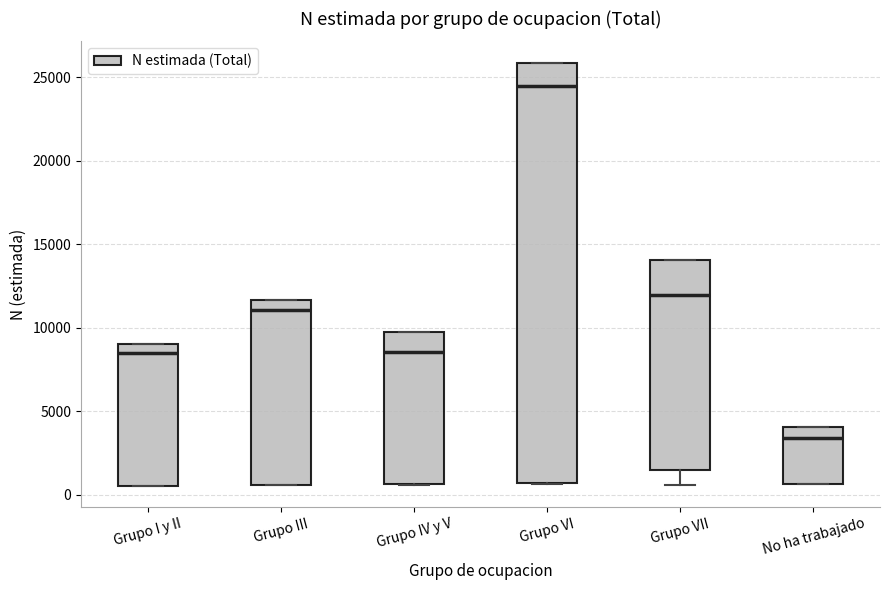

Reading left to right, transcribe this box plot: for each box, give where its median line is, the range the box spans, and where its two whiskers end, as read against the y-axis. The values are not printed on the chart, so give them approximately, as read against the axis.

Grupo I y II: median 8500, box 500 to 9000, whiskers 500 to 9000
Grupo III: median 11000, box 500 to 11500, whiskers 500 to 11500
Grupo IV y V: median 8500, box 500 to 10000, whiskers 500 to 10000
Grupo VI: median 24500, box 500 to 26000, whiskers 500 to 26000
Grupo VII: median 12000, box 1500 to 14000, whiskers 500 to 14000
No ha trabajado: median 3500, box 500 to 4000, whiskers 500 to 4000